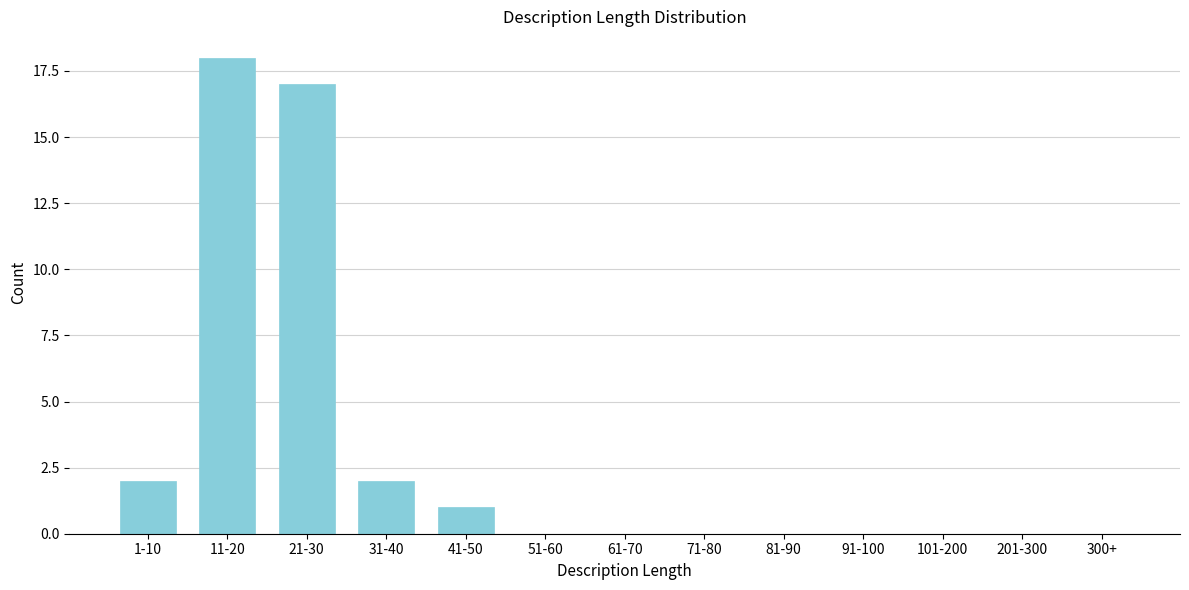

Reading left to right, extract all data points from this chart.

1-10=2	11-20=18	21-30=17	31-40=2	41-50=1	51-60=0	61-70=0	71-80=0	81-90=0	91-100=0	101-200=0	201-300=0	300+=0